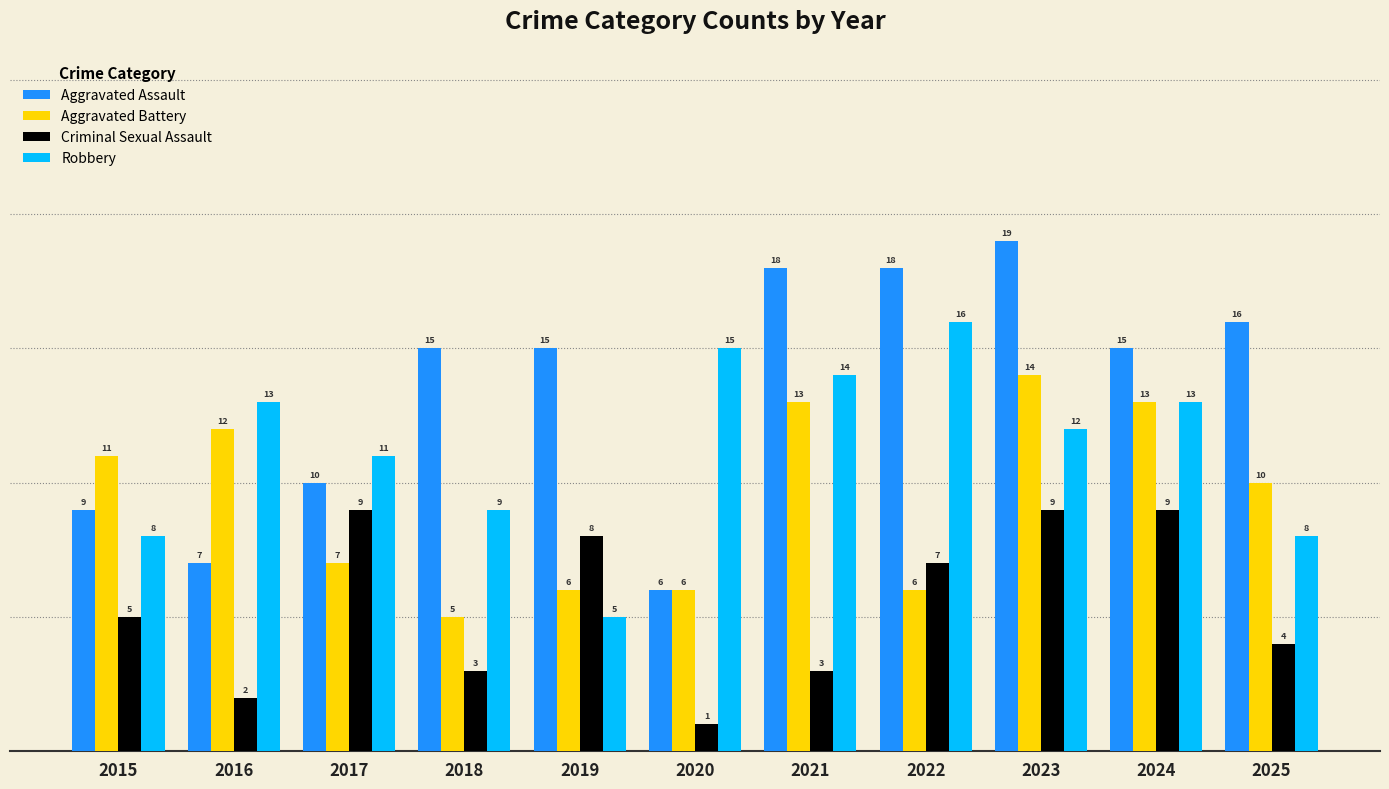

At 2017, list the series in order from largest to smallest.

Robbery, Aggravated Assault, Criminal Sexual Assault, Aggravated Battery